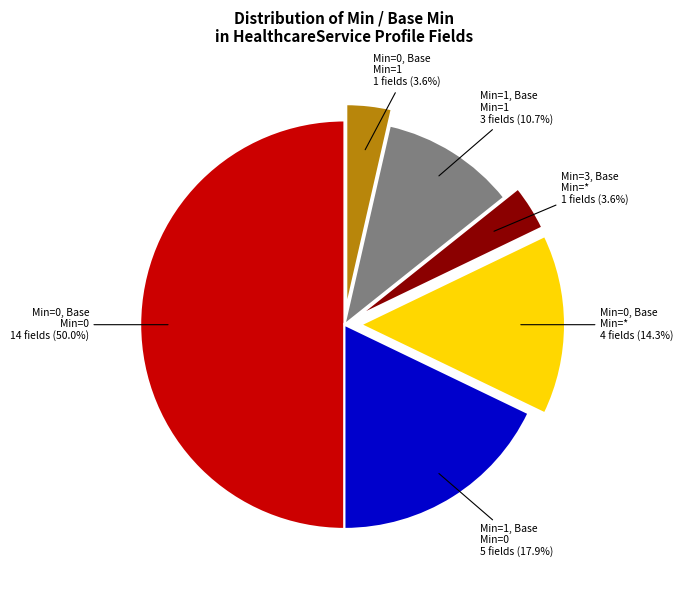

Do Min=1, Base Min=1 and Min=0, Base Min=0 together represent more than half of the pie?

Yes